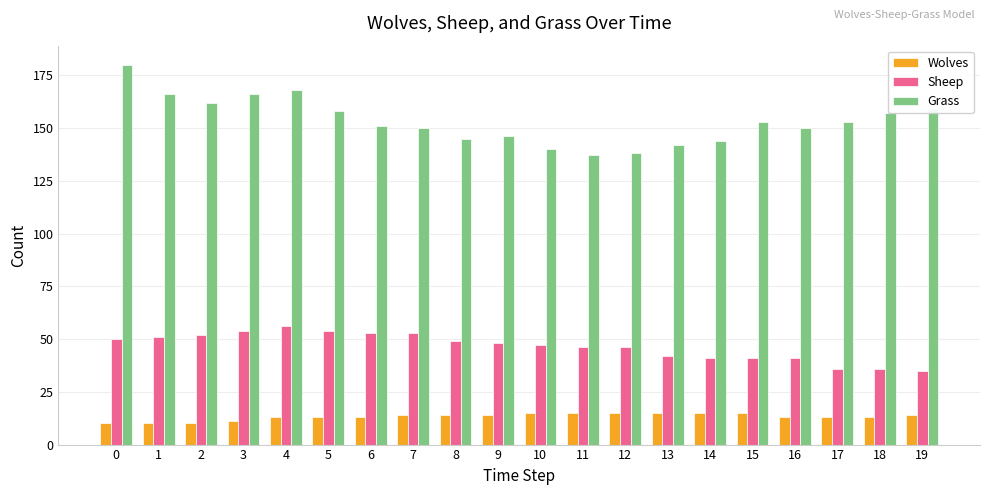

Rank the series by their maximum value, from highest to lowest.

Grass, Sheep, Wolves